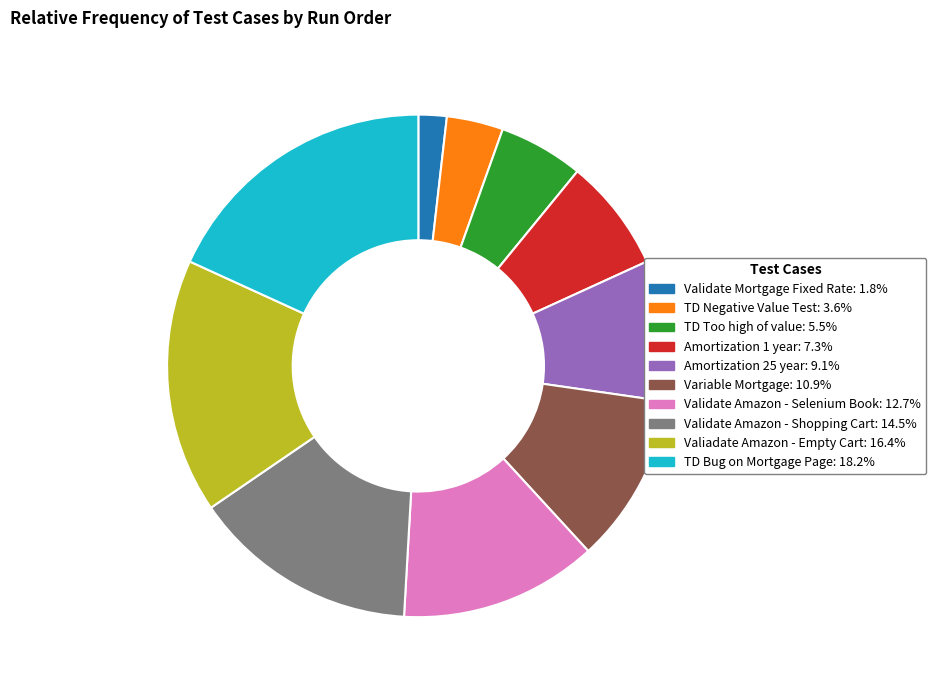

How many segments does this pie chart have?

10